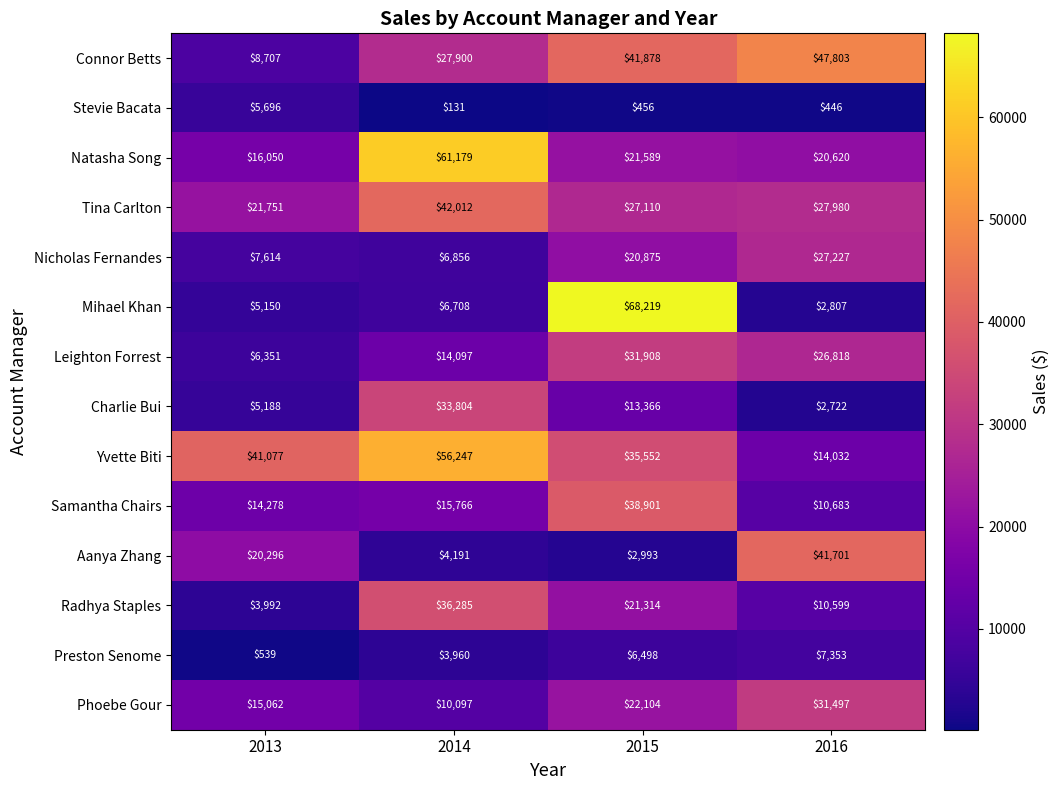

What is the difference between the second highest and minimum values in the Phoebe Gour series?

12007